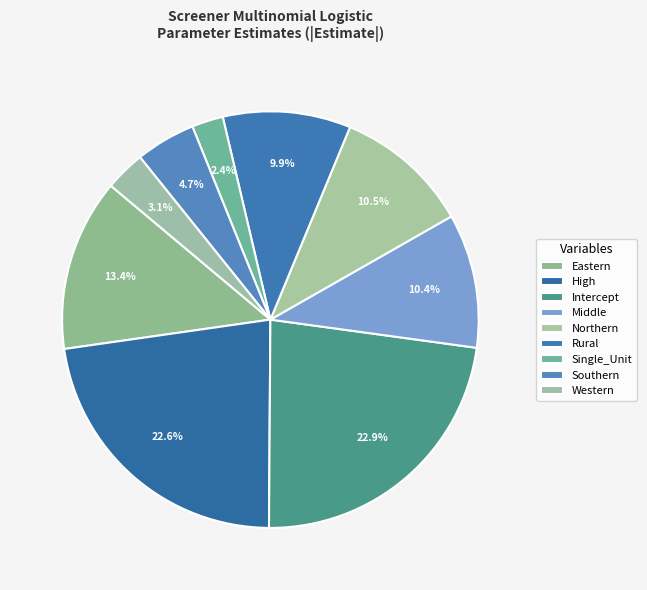

How many slices are in this pie chart?

9